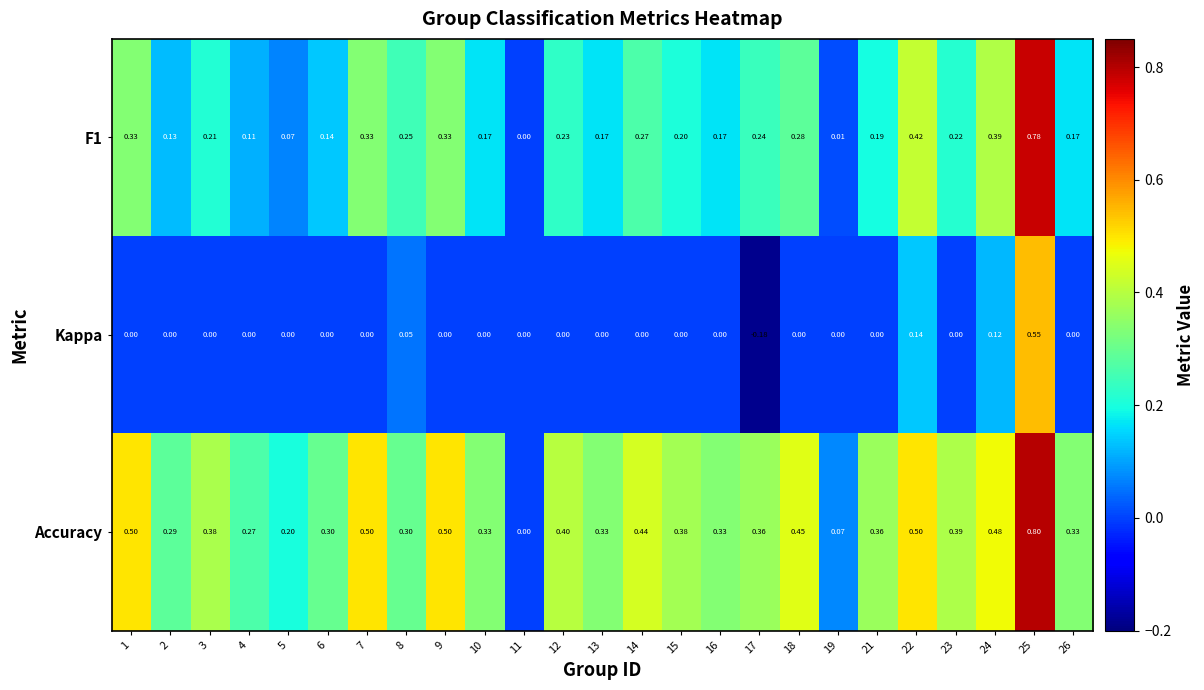

Which series has the largest range (max minus min)?

Accuracy